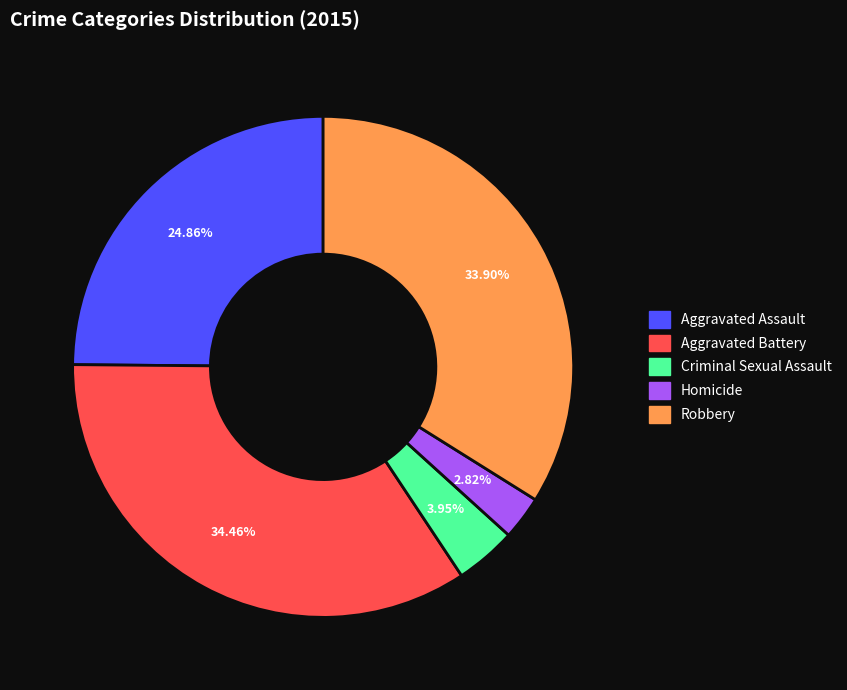

Rank the categories by value from highest to lowest.

Aggravated Battery, Robbery, Aggravated Assault, Criminal Sexual Assault, Homicide